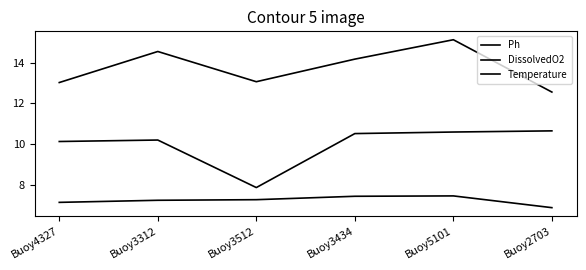

How many lines are shown in the chart?

3